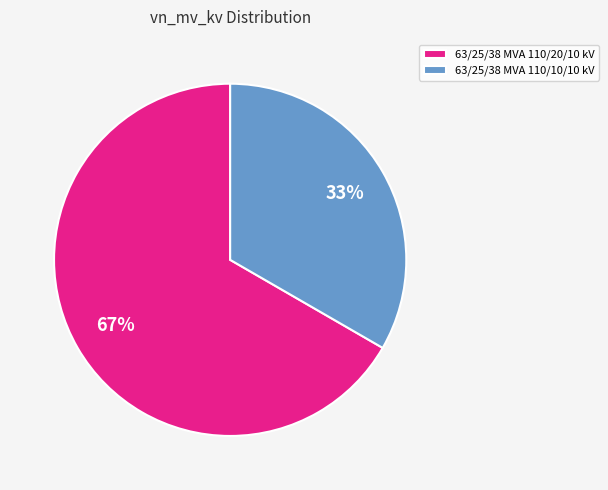

Is it true that 63/25/38 MVA 110/10/10 kV is 33% of the pie?

True